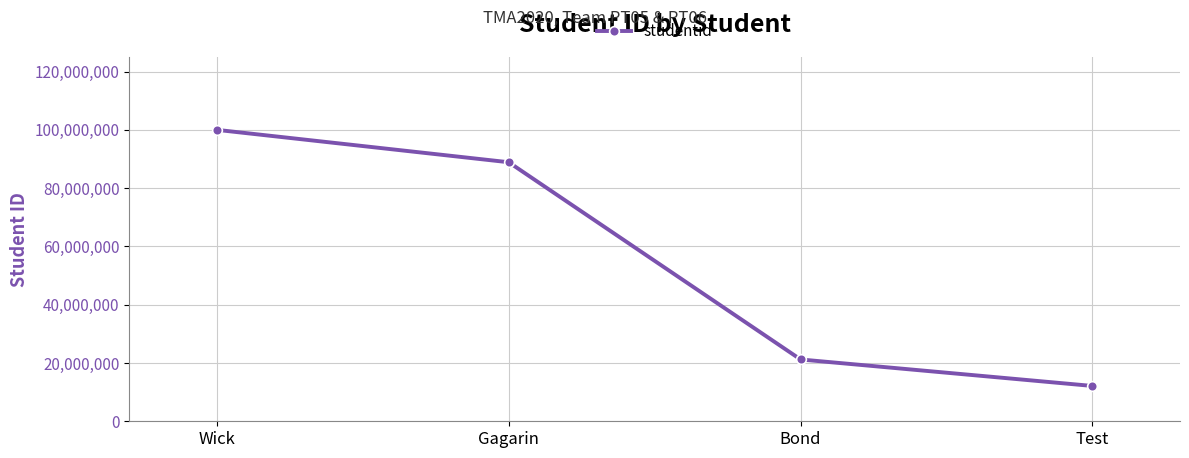

What is the sum of all values?

222222220